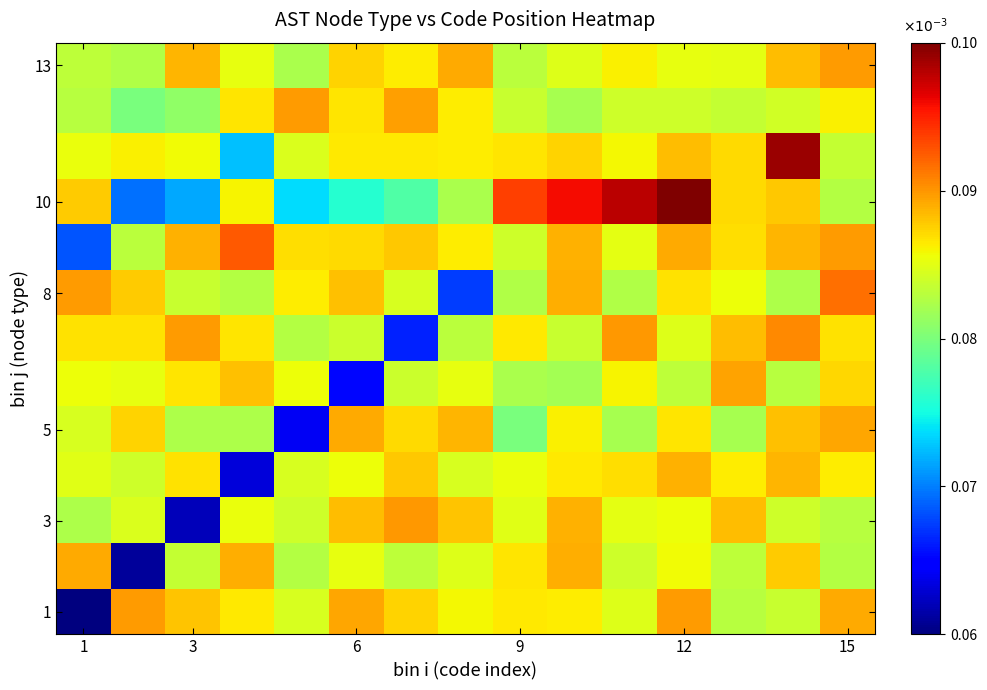

At how many categories does at least one series exceed 0?

15